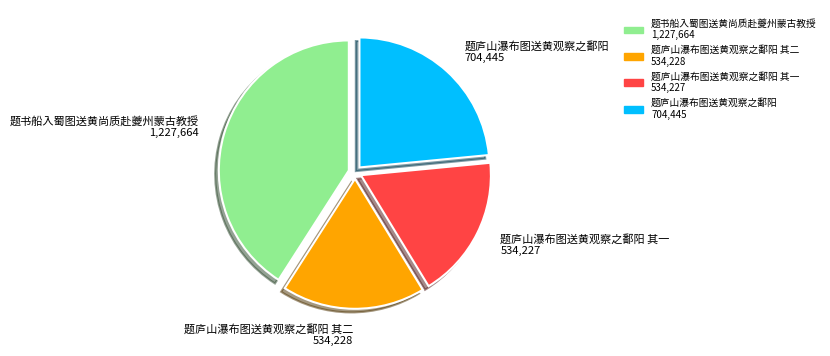

Is there any slice that represents more than half of the pie?

No